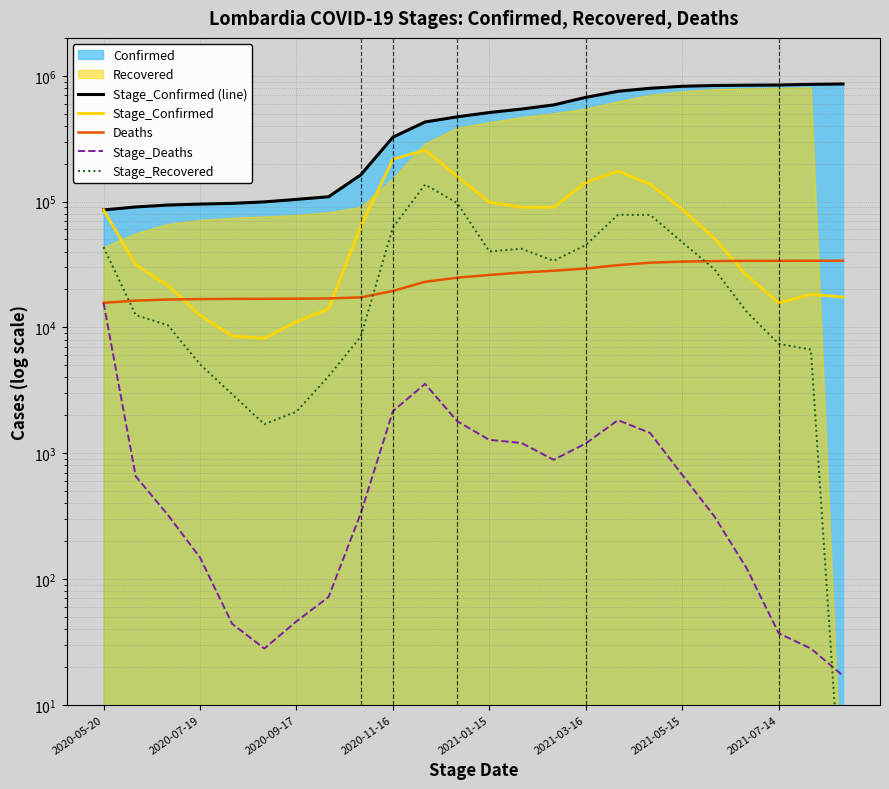

Is the value of Deaths at 15 greater than the value of Stage_Confirmed (line) at 2021-07-14?

No